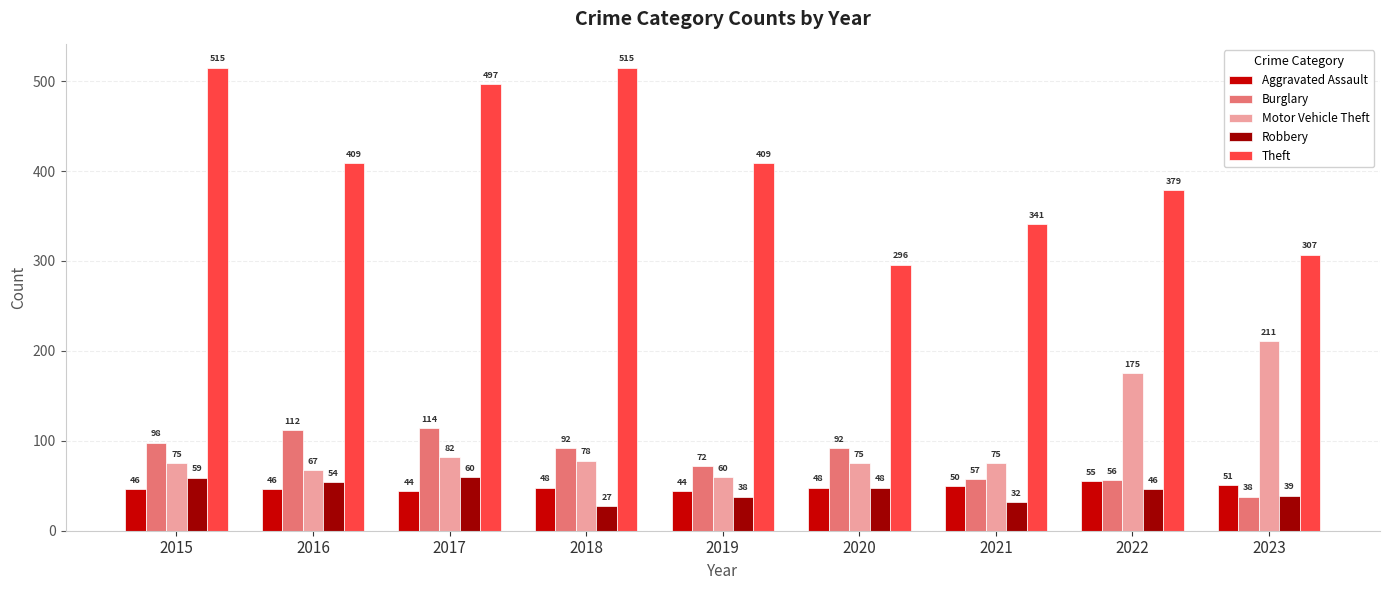

At how many categories does at least one series exceed 196?

9